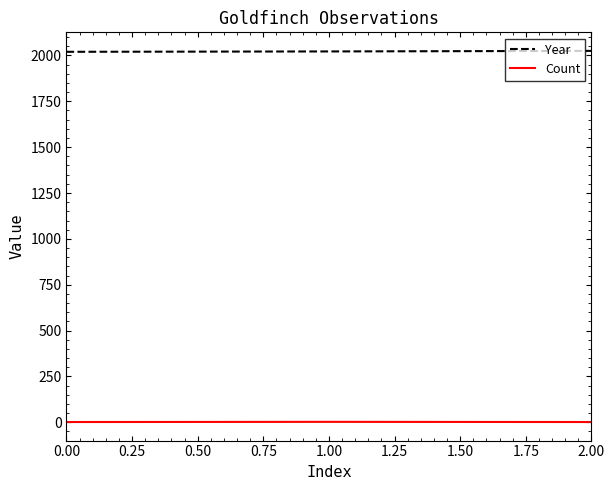

The Year series shows 1208 at 0.00. True or false?

False